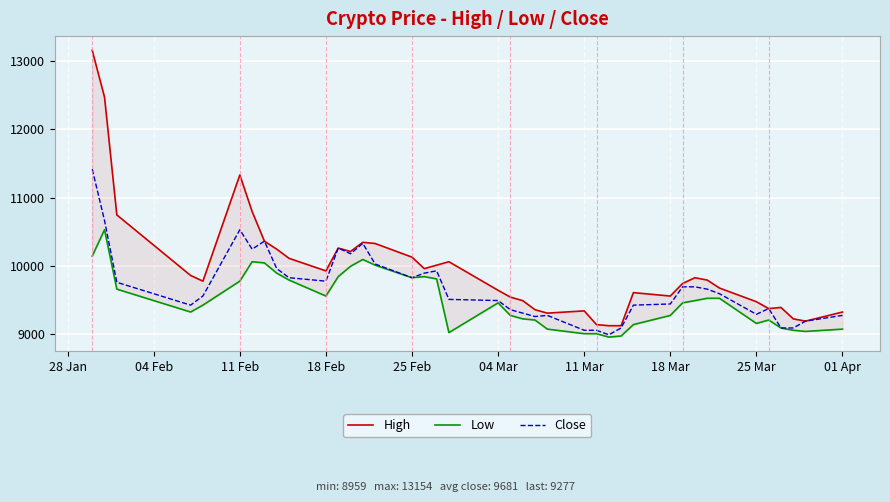

Rank the series by their maximum value, from lowest to highest.

Low, Close, High